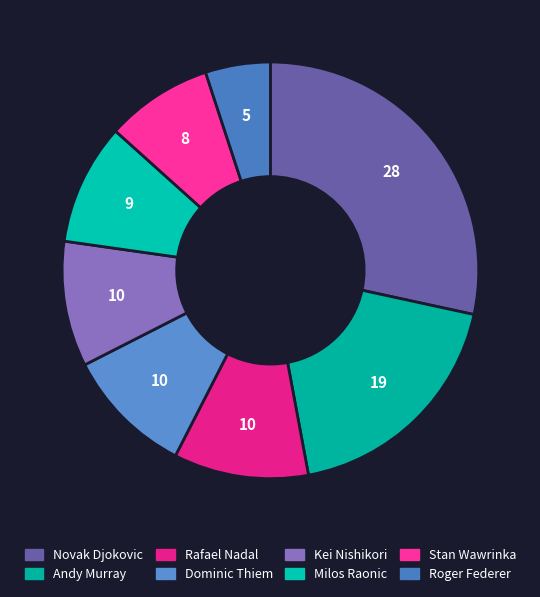

Count the number of slices in the pie.

8